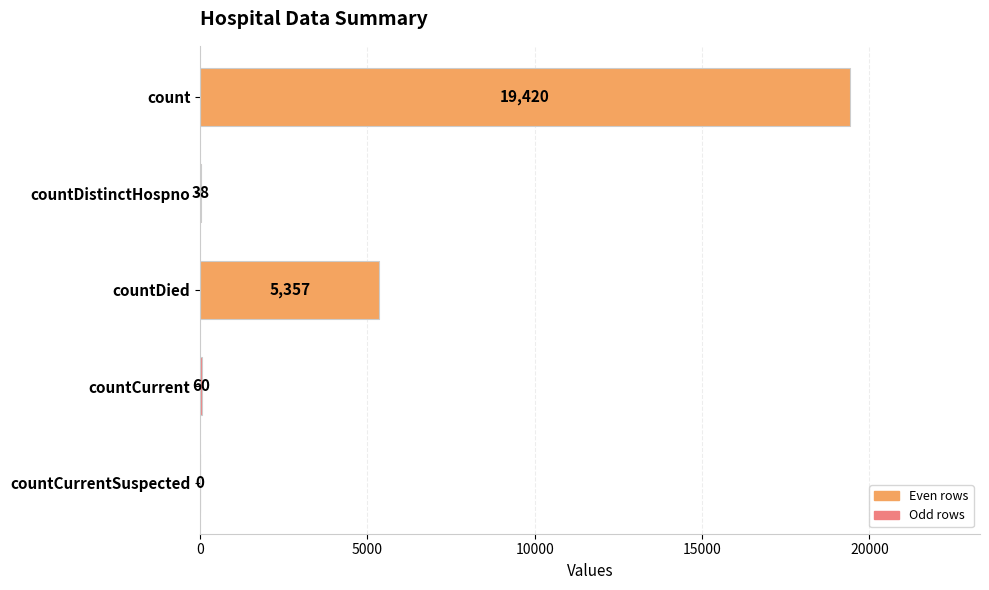

What is the sum of all values?

24875